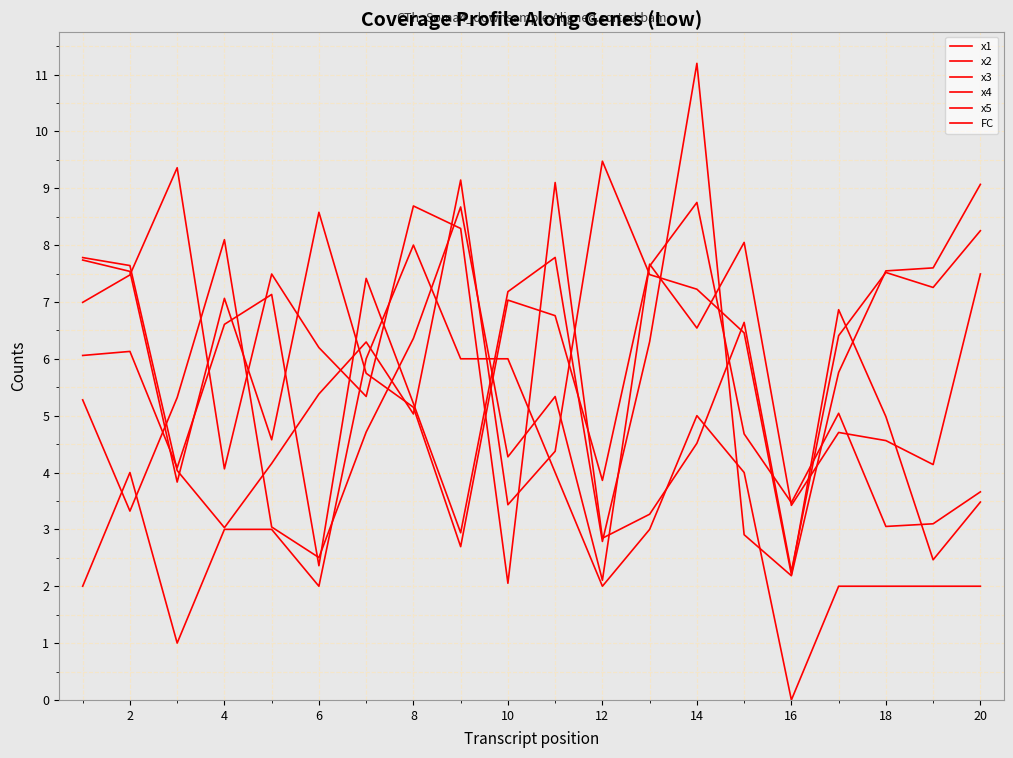

How many lines are shown in the chart?

6